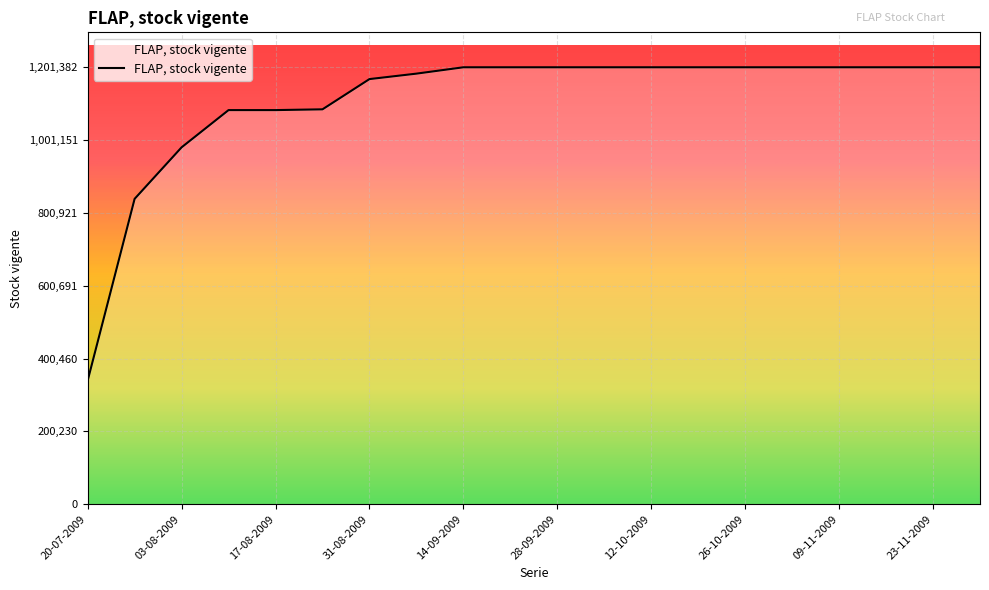

What is the greatest value displayed?

1201382